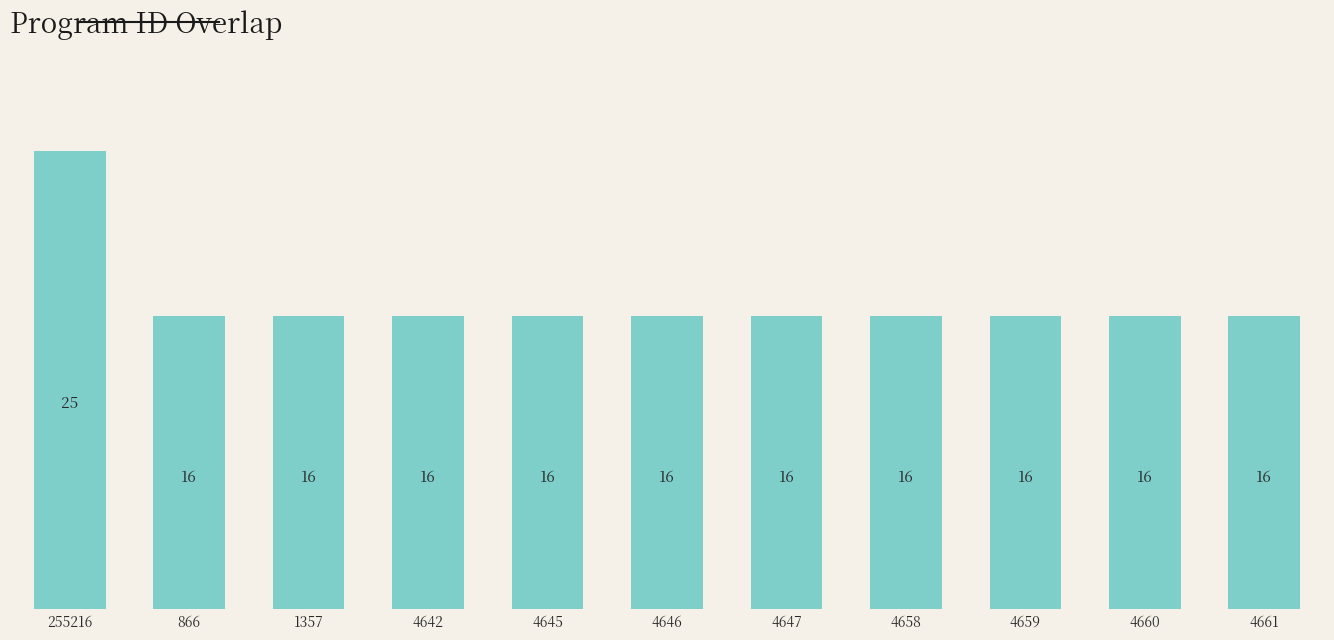

How many values are between 16 and 17?

10